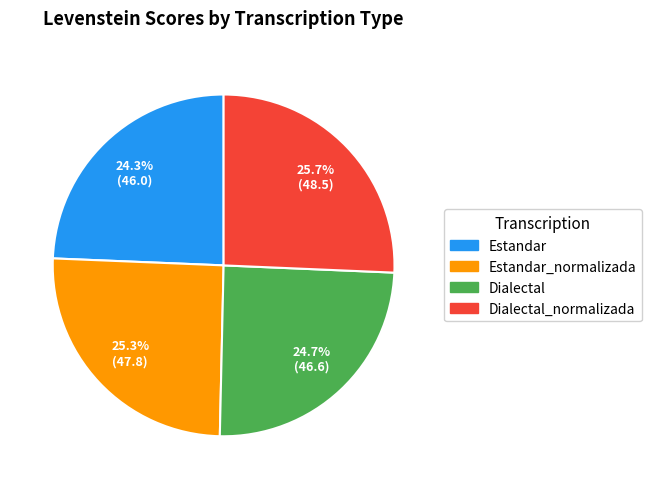

Does any single category account for the majority?

No